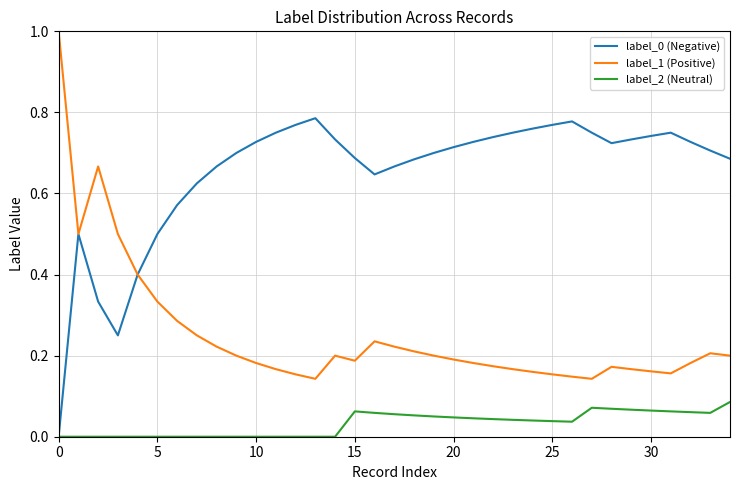

True or false: label_2 (Neutral) and label_1 (Positive) cross at least once.

False